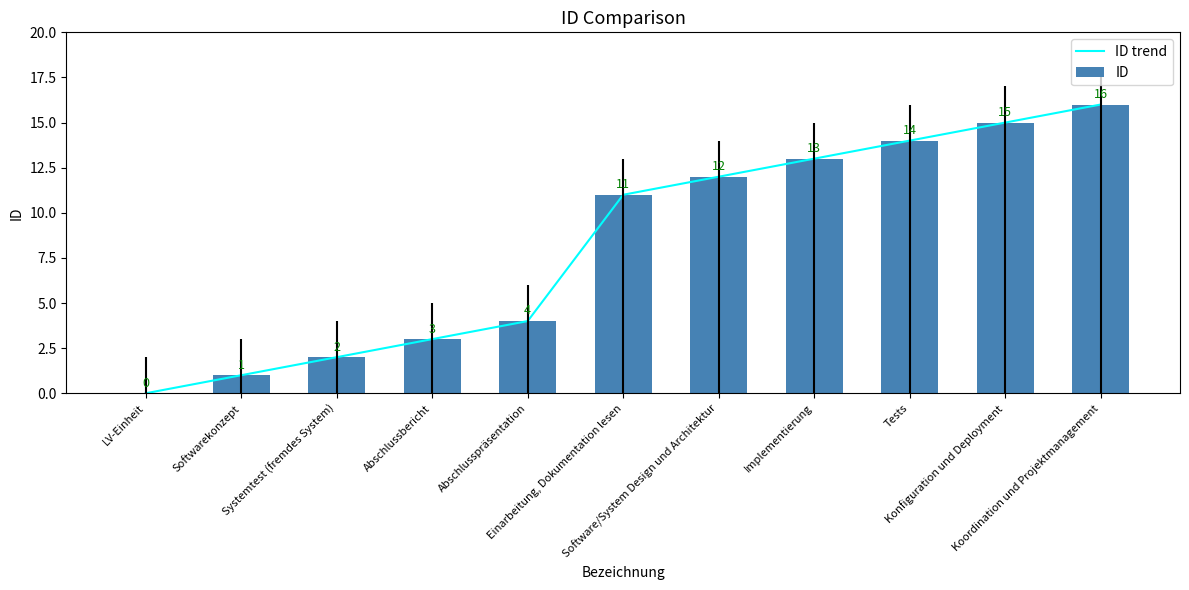

What is the difference between the ID trend values at LV-Einheit and Abschlusspräsentation?

4